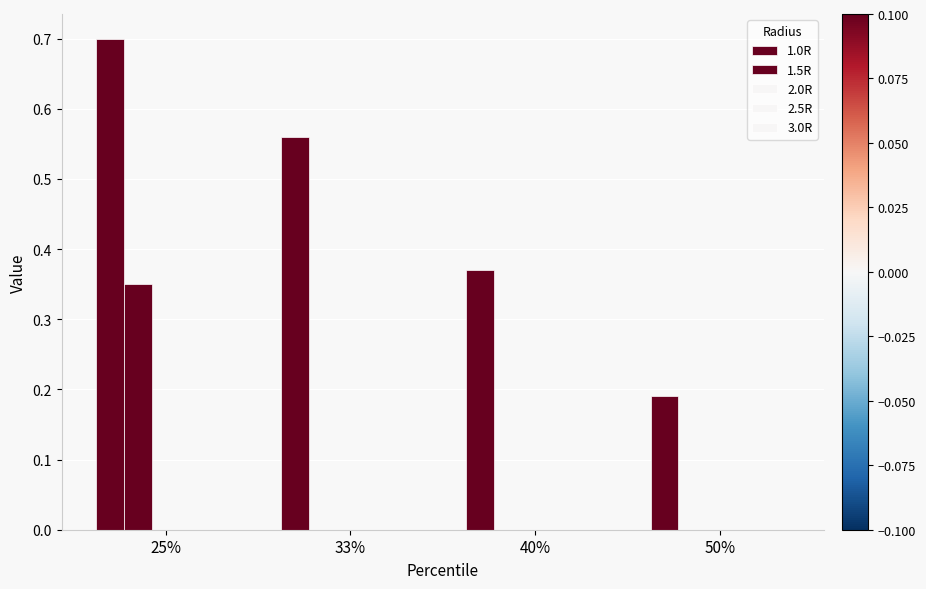

What position from the right is 33%?

3